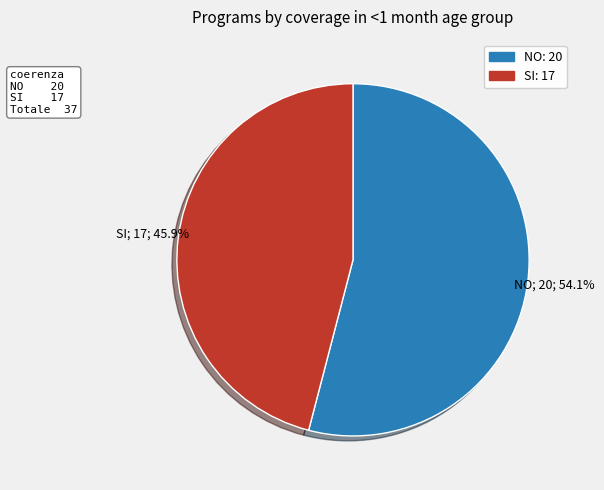

To the nearest percent, what is the average slice percentage?

50%